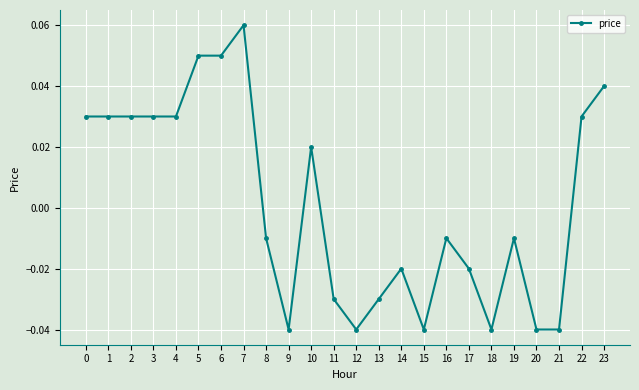

True or false: the data has more than 1 interior local peaks.

True